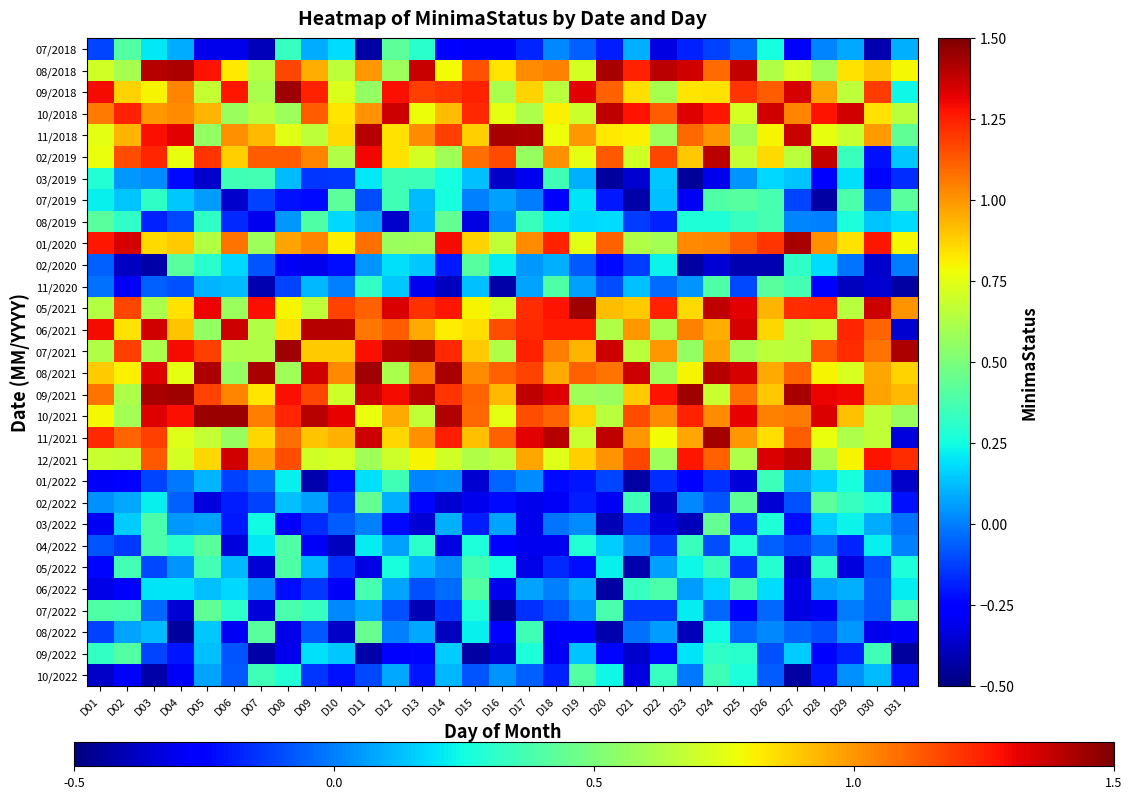

Between D06 and D01, which is larger?

D01